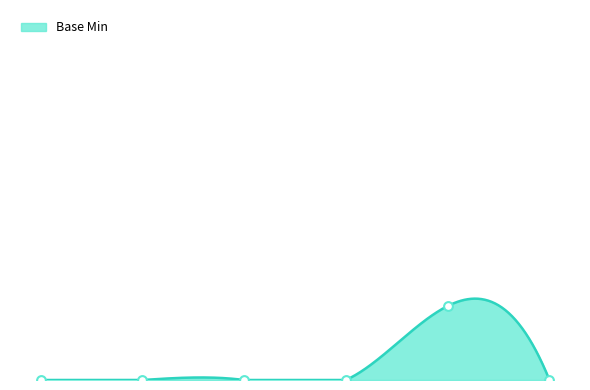

What is the change in value from Extension.id to Extension.url (url)?

+1